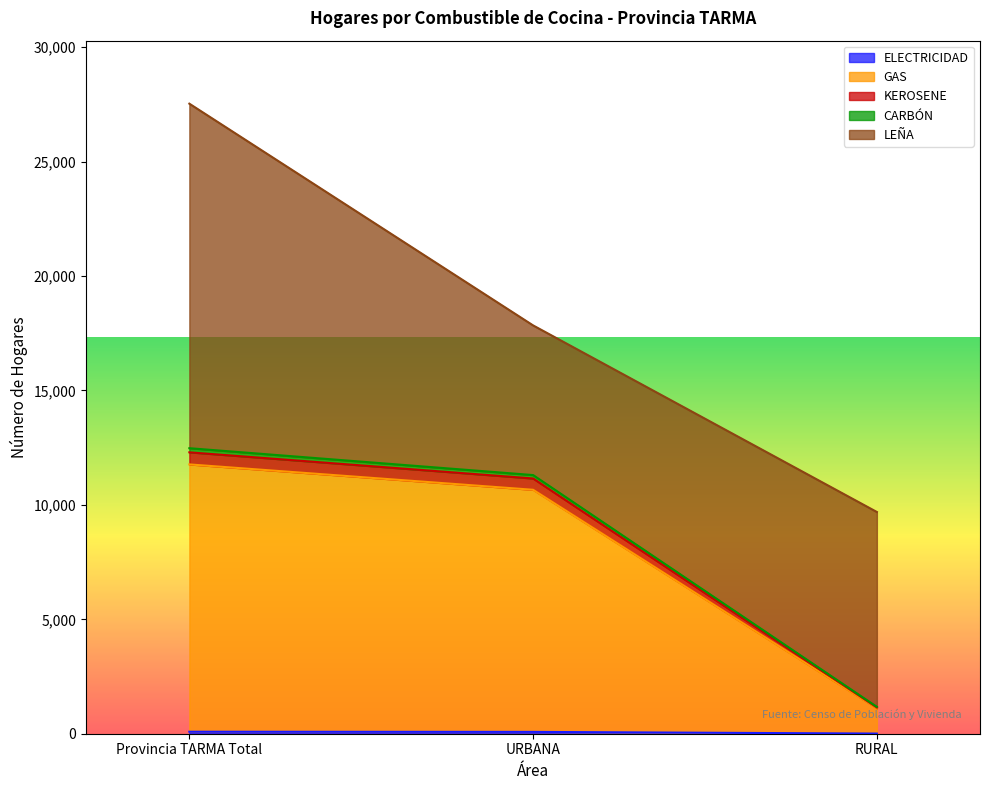

Between RURAL and Provincia TARMA Total, which is larger?

Provincia TARMA Total